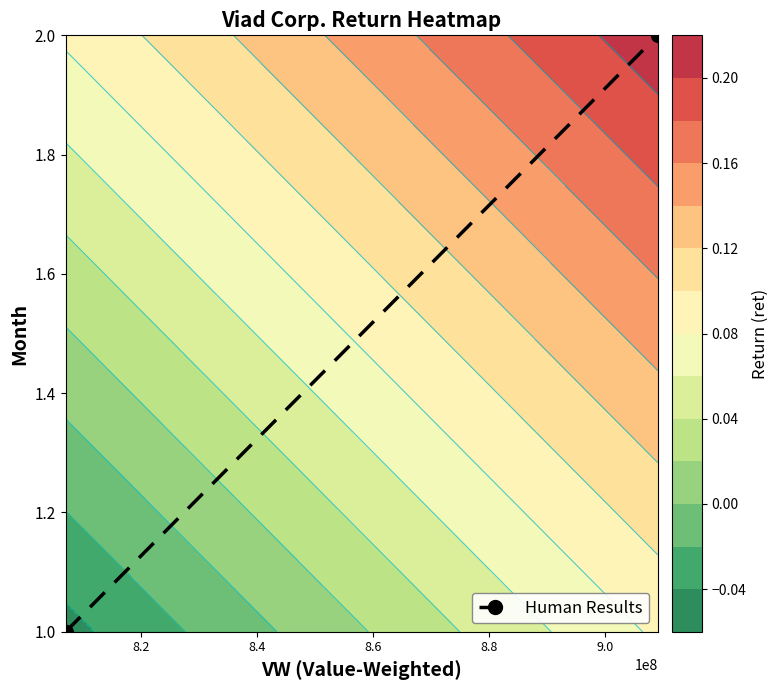

What is the difference between the maximum and minimum values?

1